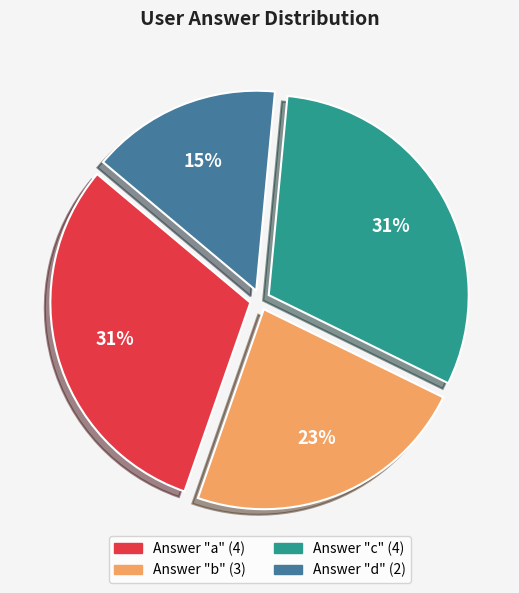

Does any single category account for the majority?

No